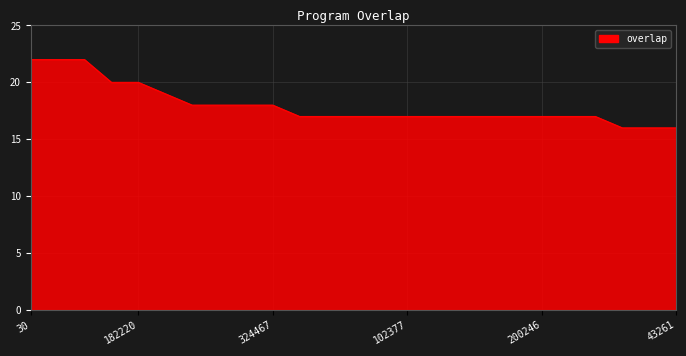

What is the greatest value displayed?

22